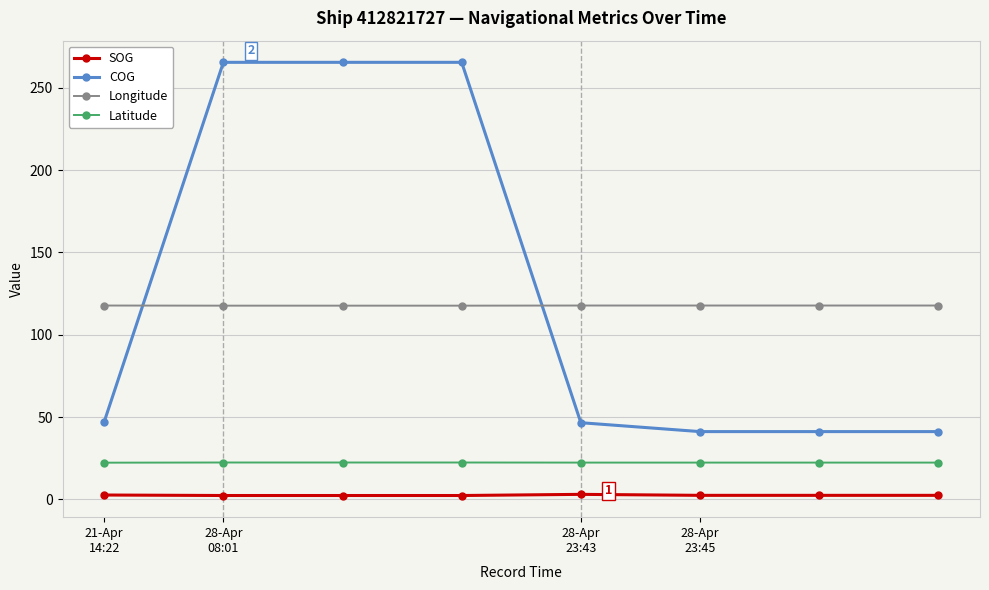

At how many categories does at least one series exceed 187?

3